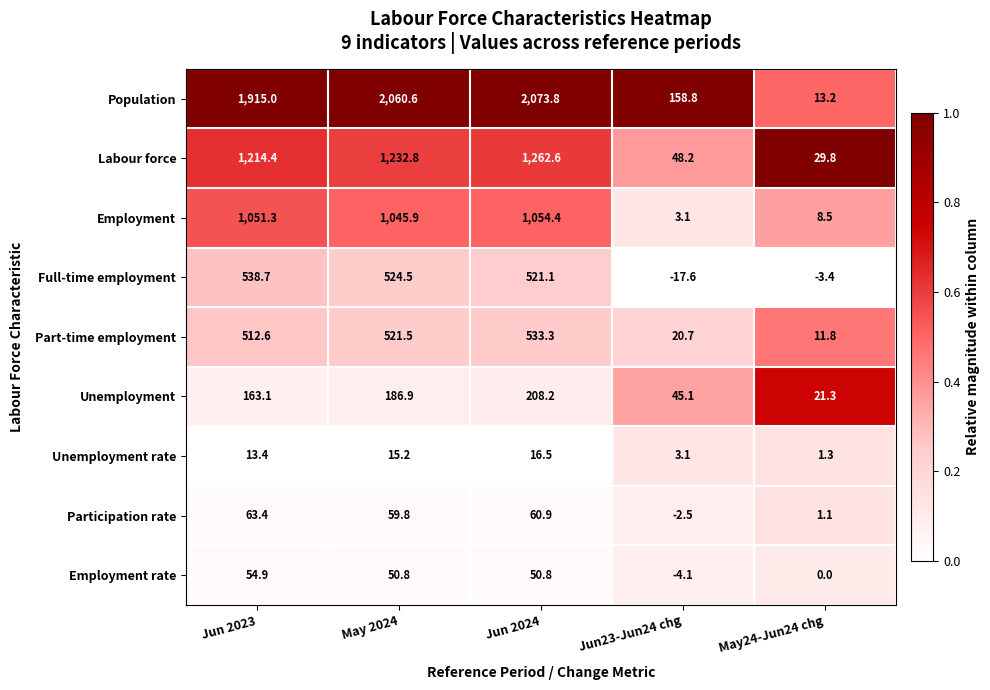

At which label is Employment closest to 528?

May 2024